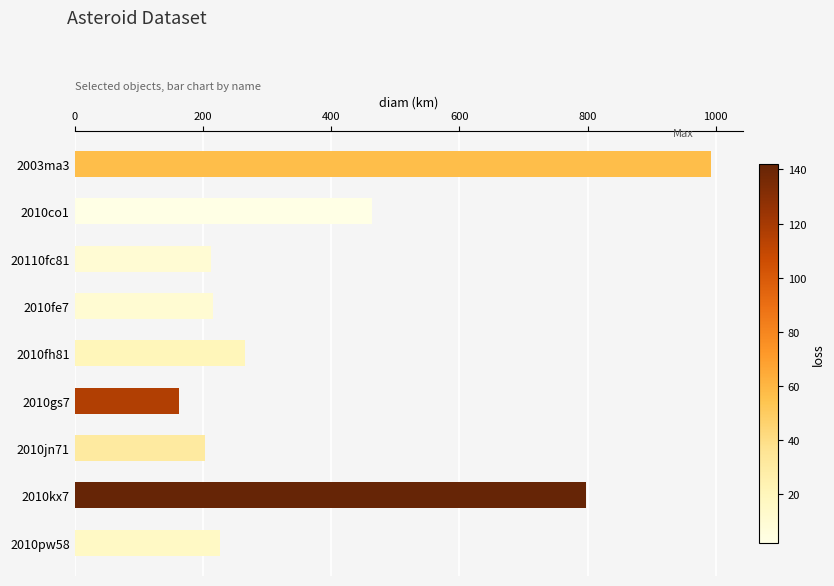

At which category does the chart reach its minimum across all series?

2010gs7